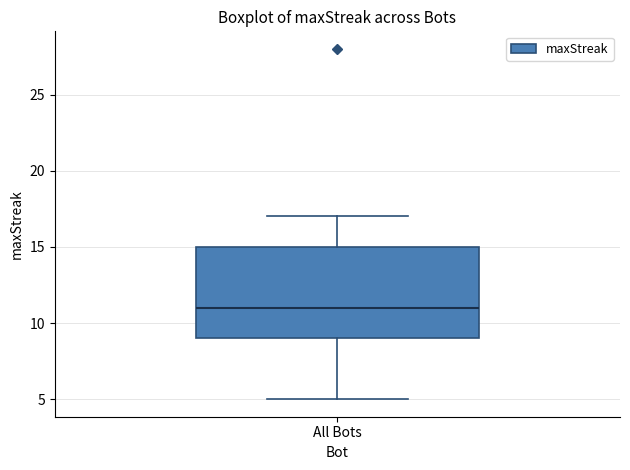

Transcribe this box plot: give where the median line is, the range the box spans, and where the two whiskers end, as read against the y-axis. The values are not printed on the chart, so give them approximately, as read against the axis.

median 11, box 9 to 15, whiskers 5 to 17